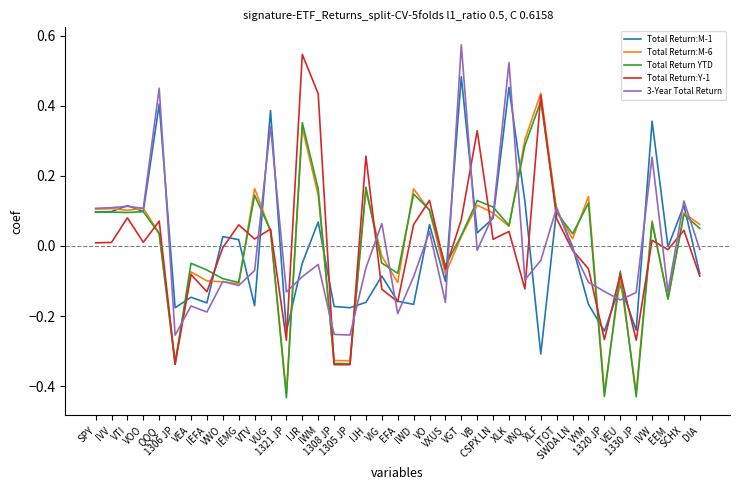

Which label corresponds to the smallest value in the chart?

1321 JP